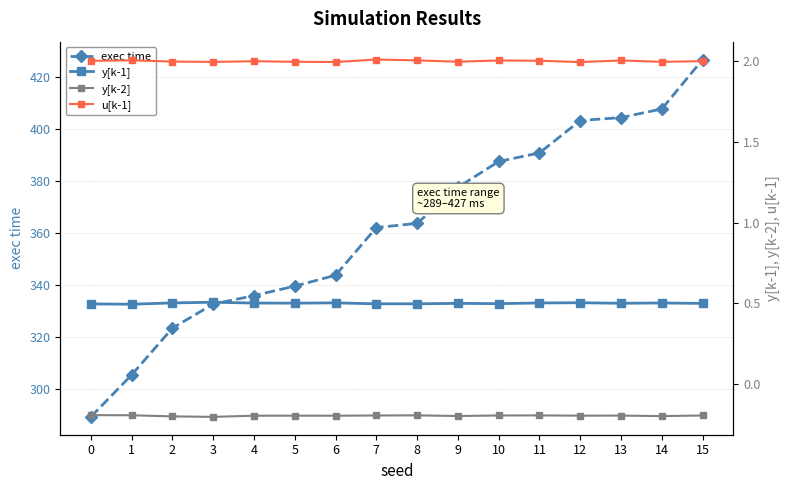

True or false: u[k-1] has a value of 2.0 at 14.

True